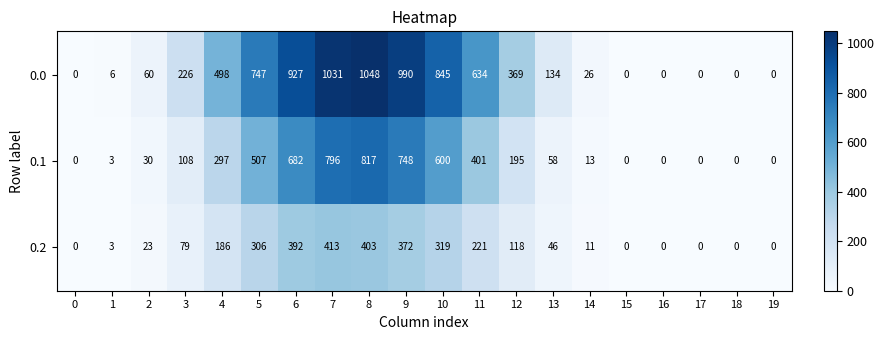

What is the spread (max minus min) of values at 7?

618